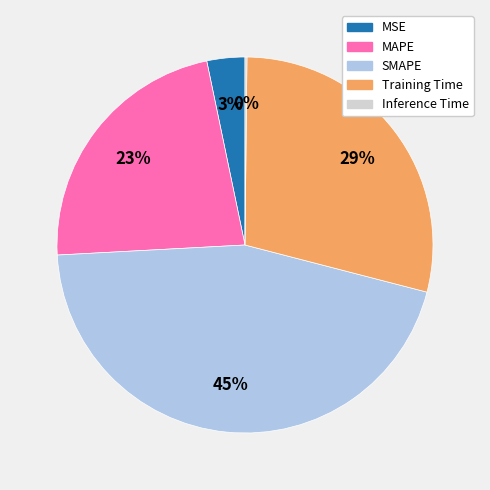

Does Training Time account for over 50% of the chart?

No